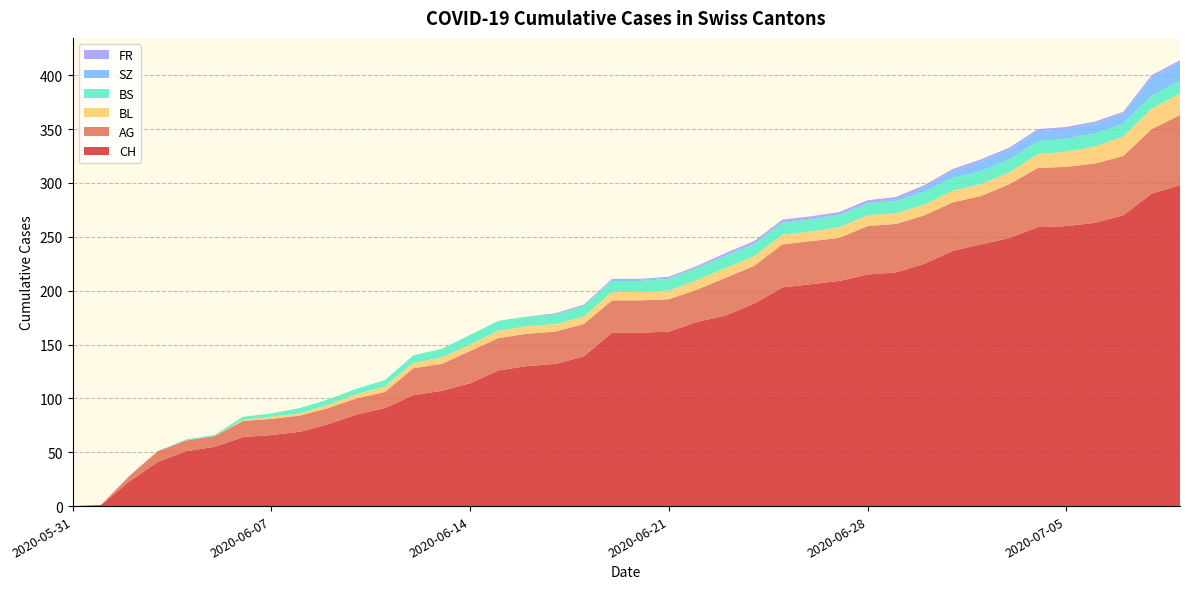

Reading left to right, what are all the values shown in this chart?

CH: 2020-05-31=0	2020-06-01=1	2020-06-02=23	2020-06-03=41	2020-06-04=51	2020-06-05=55	2020-06-06=64	2020-06-07=66	2020-06-08=69	2020-06-09=76	2020-06-10=85	2020-06-11=91	2020-06-12=103	2020-06-13=107	2020-06-14=114	2020-06-15=126	2020-06-16=130	2020-06-17=132	2020-06-18=139	2020-06-19=161	2020-06-20=161	2020-06-21=162	2020-06-22=171	2020-06-23=177	2020-06-24=188	2020-06-25=203	2020-06-26=206	2020-06-27=209	2020-06-28=215	2020-06-29=217	2020-06-30=225	2020-07-01=237	2020-07-02=243	2020-07-03=249	2020-07-04=259	2020-07-05=260	2020-07-06=263	2020-07-07=270	2020-07-08=290	2020-07-09=298
AG: 2020-05-31=0	2020-06-01=0	2020-06-02=5	2020-06-03=10	2020-06-04=10	2020-06-05=10	2020-06-06=15	2020-06-07=15	2020-06-08=15	2020-06-09=15	2020-06-10=15	2020-06-11=15	2020-06-12=25	2020-06-13=25	2020-06-14=30	2020-06-15=30	2020-06-16=30	2020-06-17=30	2020-06-18=30	2020-06-19=30	2020-06-20=30	2020-06-21=30	2020-06-22=30	2020-06-23=35	2020-06-24=35	2020-06-25=40	2020-06-26=40	2020-06-27=40	2020-06-28=45	2020-06-29=45	2020-06-30=45	2020-07-01=45	2020-07-02=45	2020-07-03=50	2020-07-04=55	2020-07-05=55	2020-07-06=55	2020-07-07=55	2020-07-08=60	2020-07-09=65
BL: 2020-05-31=0	2020-06-01=0	2020-06-02=0	2020-06-03=0	2020-06-04=0	2020-06-05=0	2020-06-06=1	2020-06-07=2	2020-06-08=2	2020-06-09=3	2020-06-10=4	2020-06-11=5	2020-06-12=5	2020-06-13=6	2020-06-14=6	2020-06-15=7	2020-06-16=7	2020-06-17=7	2020-06-18=7	2020-06-19=8	2020-06-20=8	2020-06-21=8	2020-06-22=9	2020-06-23=9	2020-06-24=9	2020-06-25=9	2020-06-26=9	2020-06-27=10	2020-06-28=10	2020-06-29=10	2020-06-30=10	2020-07-01=11	2020-07-02=11	2020-07-03=11	2020-07-04=13	2020-07-05=14	2020-07-06=16	2020-07-07=18	2020-07-08=19	2020-07-09=20
BS: 2020-05-31=0	2020-06-01=0	2020-06-02=0	2020-06-03=0	2020-06-04=1	2020-06-05=1	2020-06-06=3	2020-06-07=3	2020-06-08=5	2020-06-09=5	2020-06-10=5	2020-06-11=6	2020-06-12=7	2020-06-13=8	2020-06-14=9	2020-06-15=9	2020-06-16=9	2020-06-17=9	2020-06-18=10	2020-06-19=10	2020-06-20=10	2020-06-21=11	2020-06-22=11	2020-06-23=11	2020-06-24=11	2020-06-25=11	2020-06-26=11	2020-06-27=11	2020-06-28=11	2020-06-29=11	2020-06-30=12	2020-07-01=12	2020-07-02=12	2020-07-03=12	2020-07-04=12	2020-07-05=12	2020-07-06=12	2020-07-07=12	2020-07-08=12	2020-07-09=12
SZ: 2020-05-31=0	2020-06-01=0	2020-06-02=0	2020-06-03=0	2020-06-04=0	2020-06-05=0	2020-06-06=0	2020-06-07=0	2020-06-08=0	2020-06-09=0	2020-06-10=0	2020-06-11=0	2020-06-12=0	2020-06-13=0	2020-06-14=0	2020-06-15=0	2020-06-16=0	2020-06-17=0	2020-06-18=0	2020-06-19=1	2020-06-20=1	2020-06-21=1	2020-06-22=1	2020-06-23=1	2020-06-24=1	2020-06-25=1	2020-06-26=1	2020-06-27=1	2020-06-28=1	2020-06-29=2	2020-06-30=4	2020-07-01=6	2020-07-02=9	2020-07-03=9	2020-07-04=9	2020-07-05=9	2020-07-06=9	2020-07-07=9	2020-07-08=17	2020-07-09=17
FR: 2020-05-31=0	2020-06-01=0	2020-06-02=0	2020-06-03=0	2020-06-04=0	2020-06-05=0	2020-06-06=0	2020-06-07=0	2020-06-08=0	2020-06-09=0	2020-06-10=0	2020-06-11=0	2020-06-12=0	2020-06-13=0	2020-06-14=0	2020-06-15=0	2020-06-16=0	2020-06-17=1	2020-06-18=1	2020-06-19=1	2020-06-20=1	2020-06-21=1	2020-06-22=1	2020-06-23=2	2020-06-24=2	2020-06-25=2	2020-06-26=2	2020-06-27=2	2020-06-28=2	2020-06-29=2	2020-06-30=2	2020-07-01=2	2020-07-02=2	2020-07-03=2	2020-07-04=2	2020-07-05=2	2020-07-06=2	2020-07-07=2	2020-07-08=2	2020-07-09=2